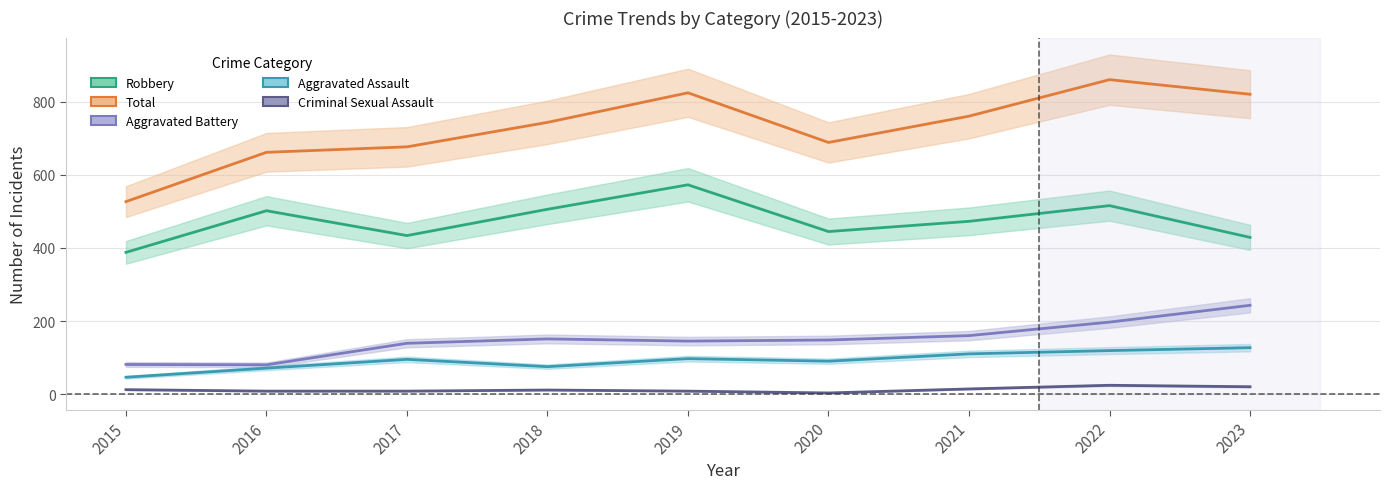

The value of Aggravated Battery at 2018 is 211. True or false?

False